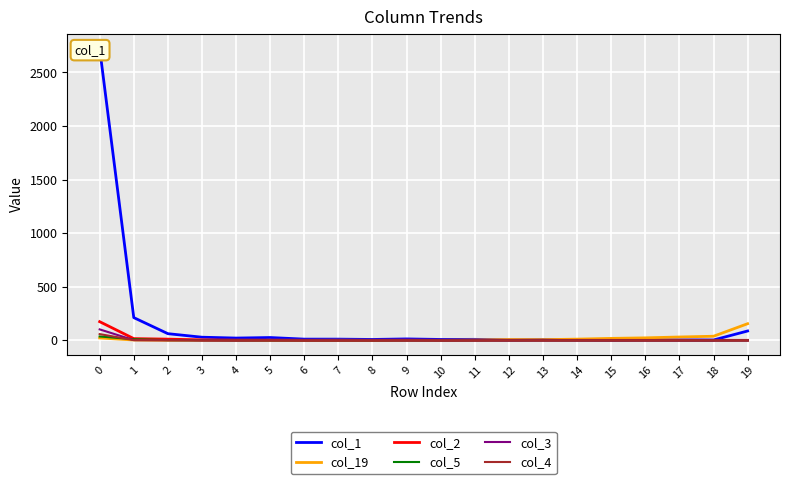

Does the chart display data point markers on the line(s)?

No